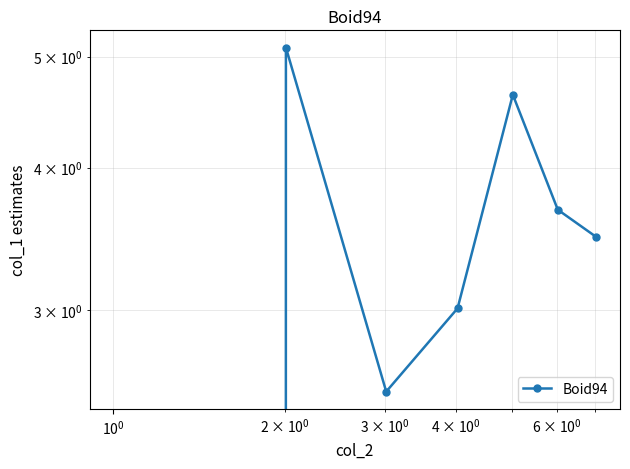

What is the maximum value shown in the chart?

5.1